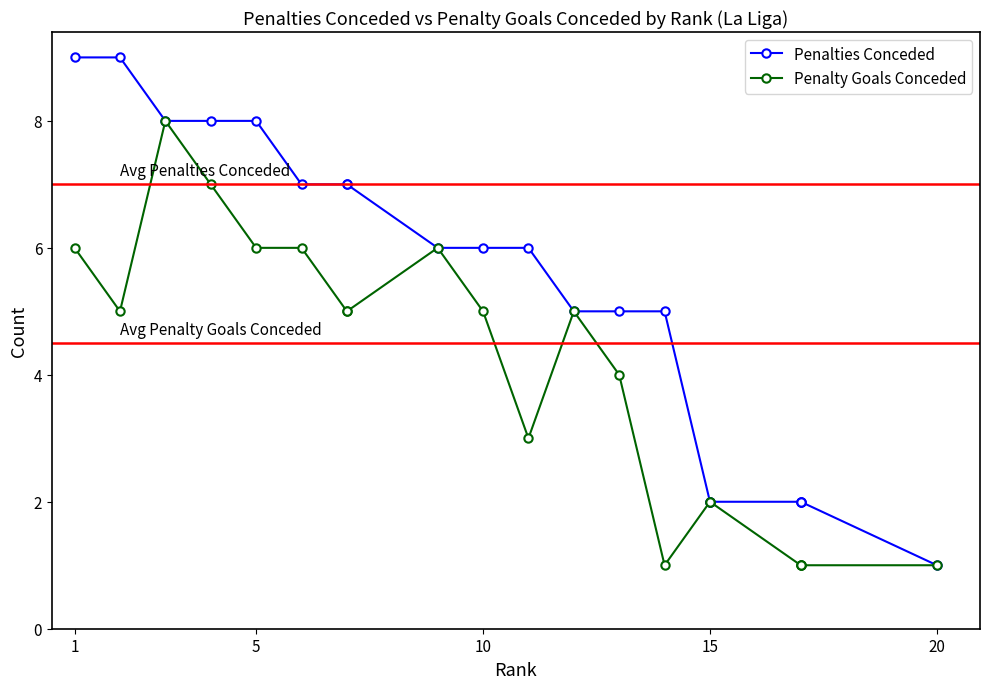

True or false: Penalty Goals Conceded has a value of 2 at 11.

False